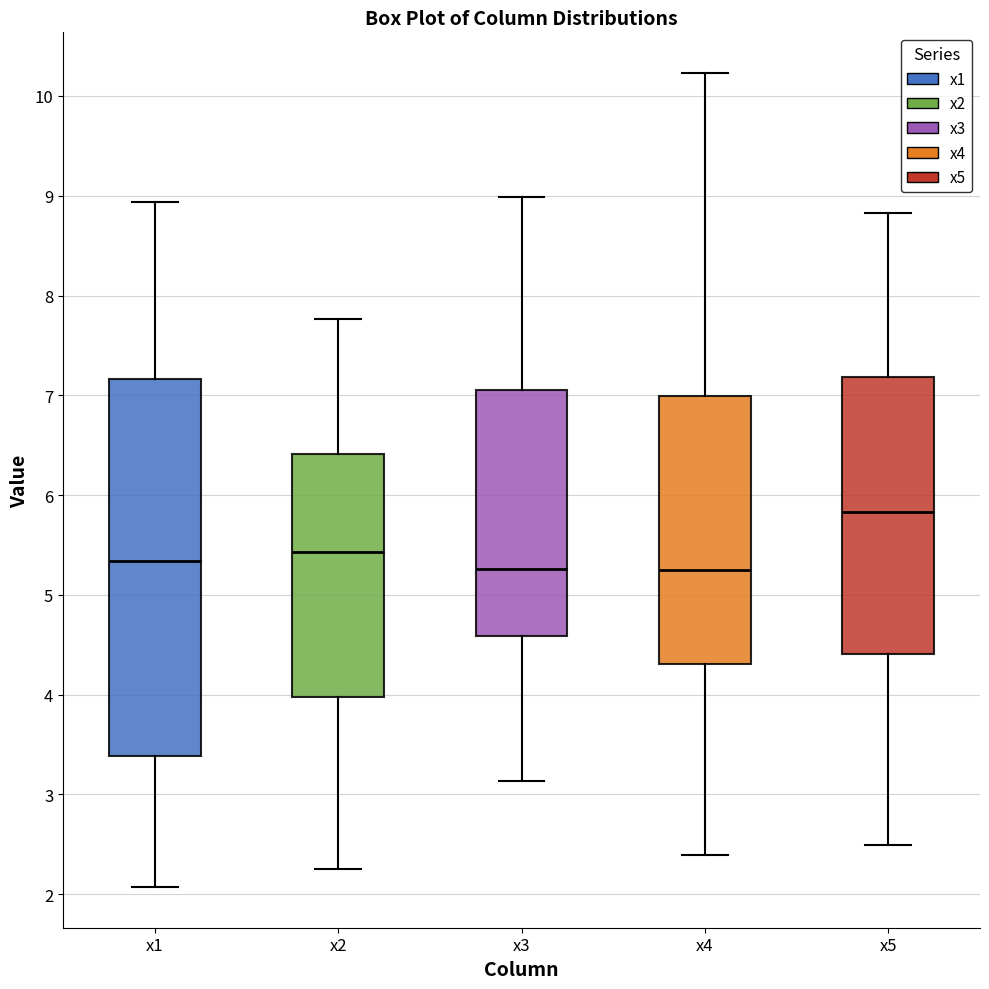

Where does the upper whisker of the box for x2 end on the y-axis? The values are not printed on the chart, so give them approximately, as read against the axis.

7.8